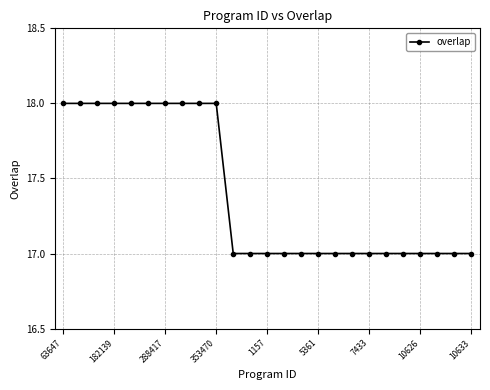

What is the value of the 2nd point from the left?

18